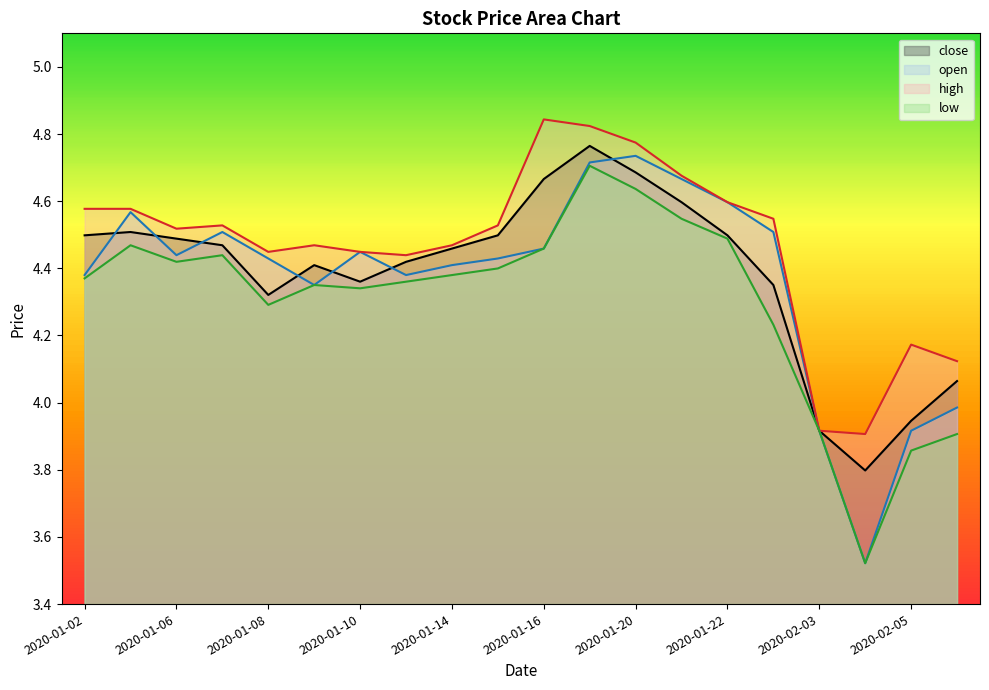

At which category is the sum across all series the highest?

2020-01-17